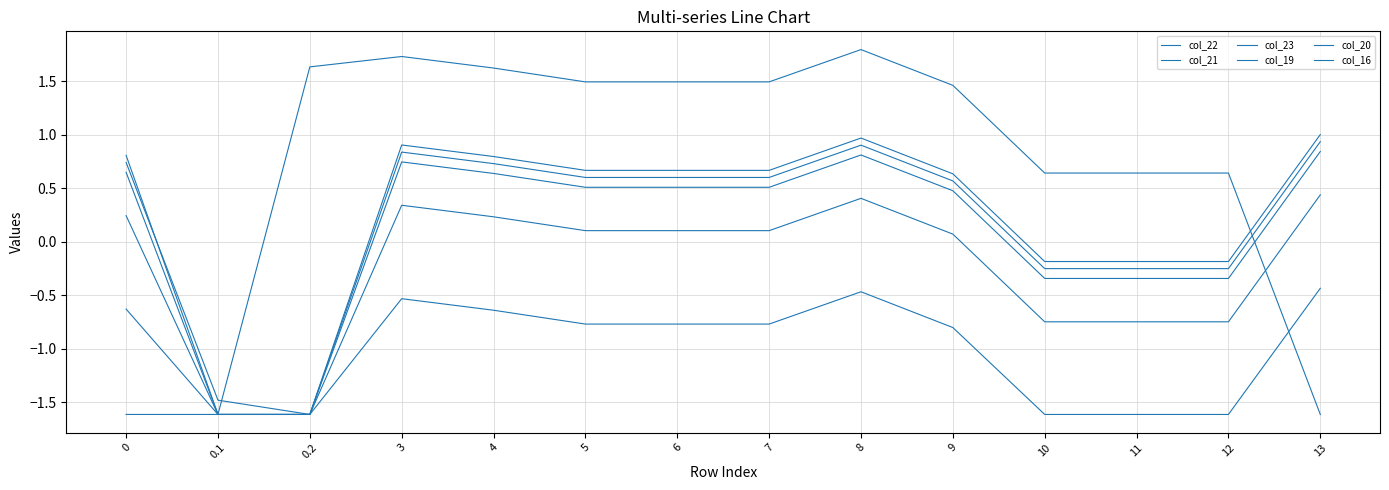

The col_16 series shows -1.6 at 0. True or false?

True